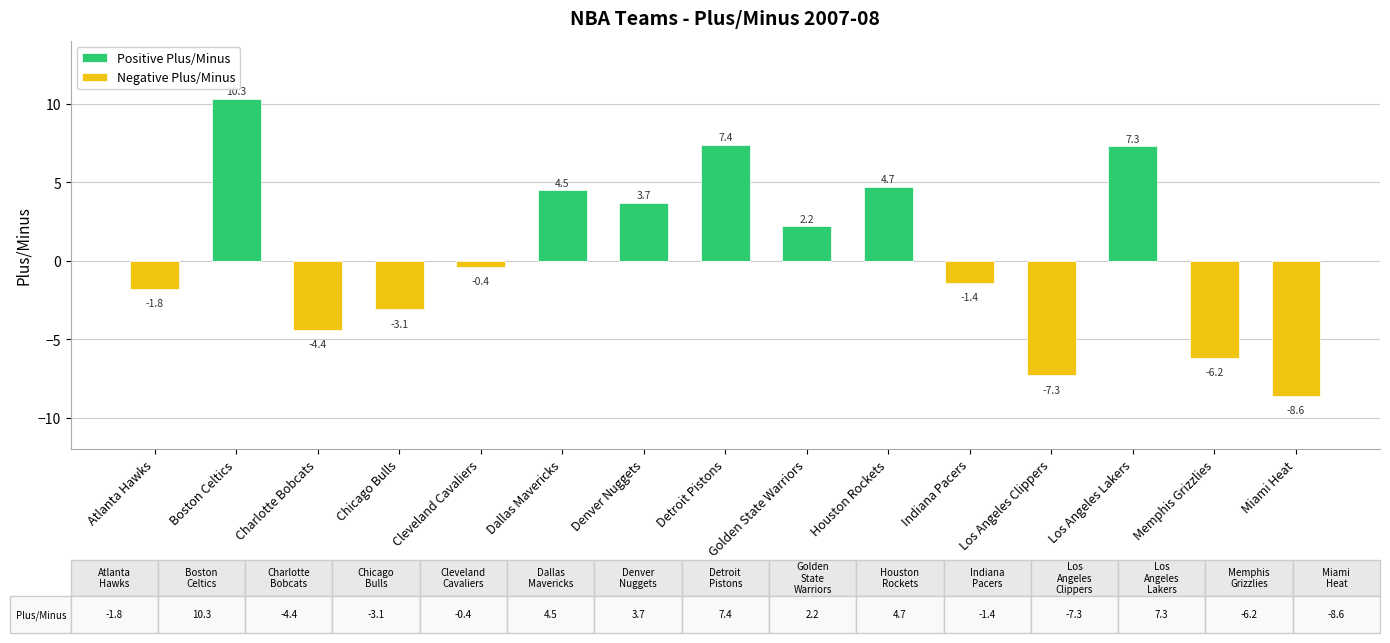

Is it true that Negative Plus/Minus equals 5.3 at Detroit Pistons?

False